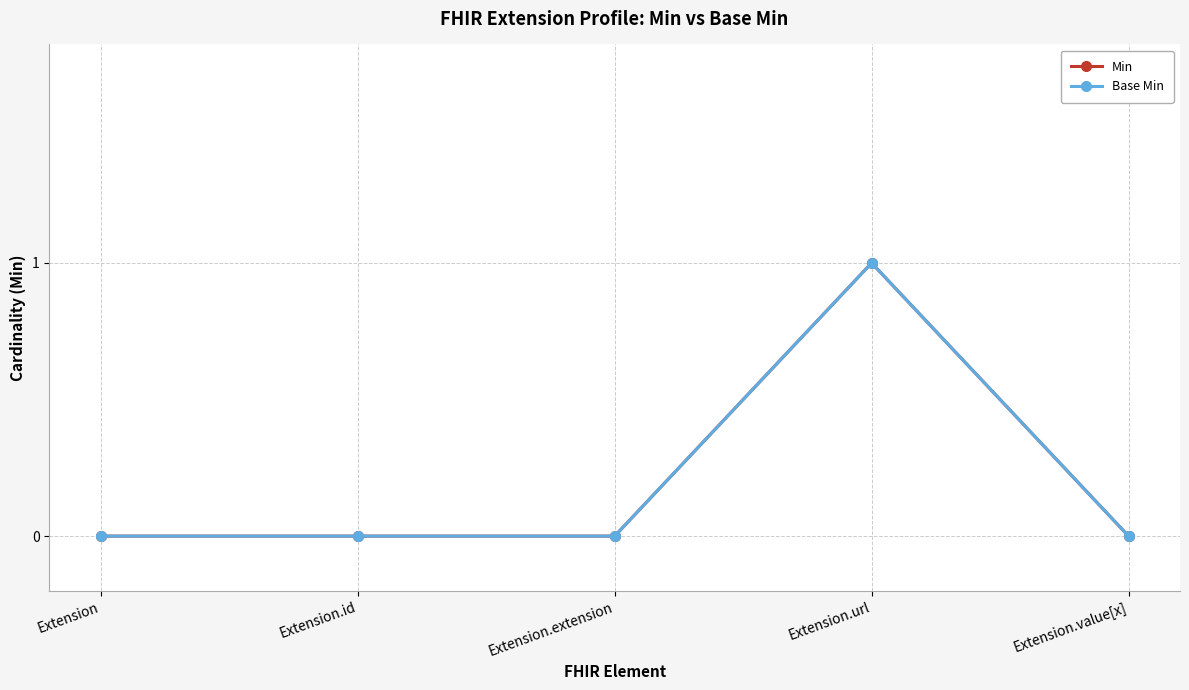

True or false: Base Min and Min intersect in this chart.

False